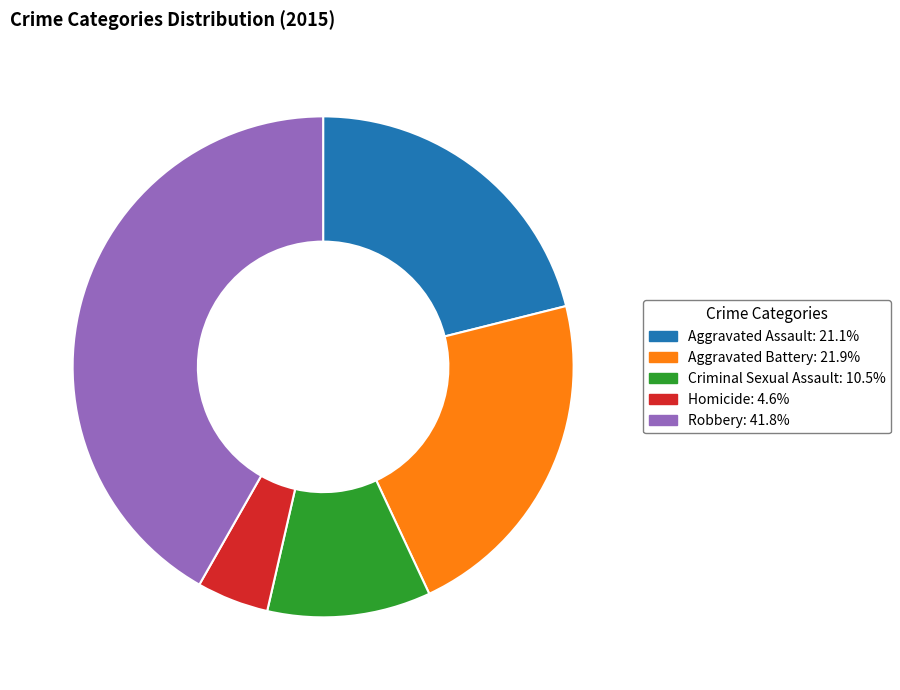

Do Homicide and Criminal Sexual Assault together represent more than half of the pie?

No